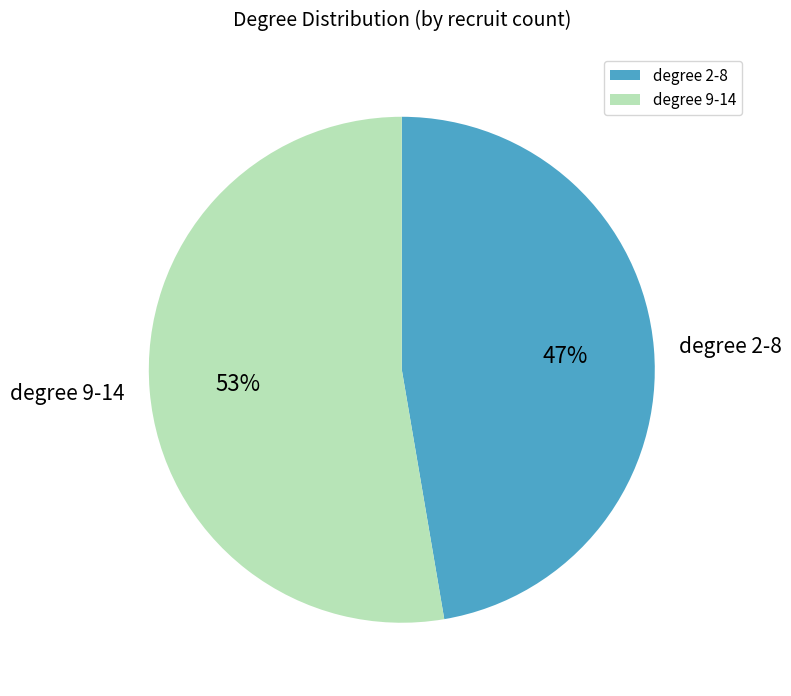

What is the smallest slice in the pie chart?

degree 2-8